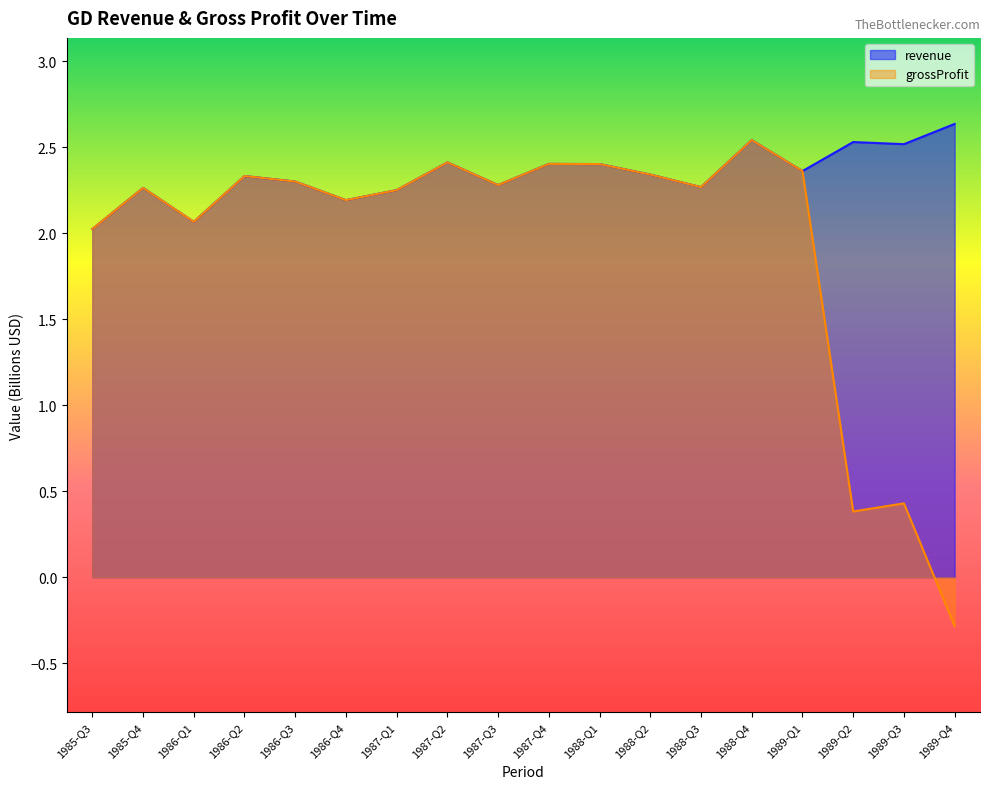

What is the sum of the grossProfit values at 1985-Q3 and 1989-Q2?

2.4